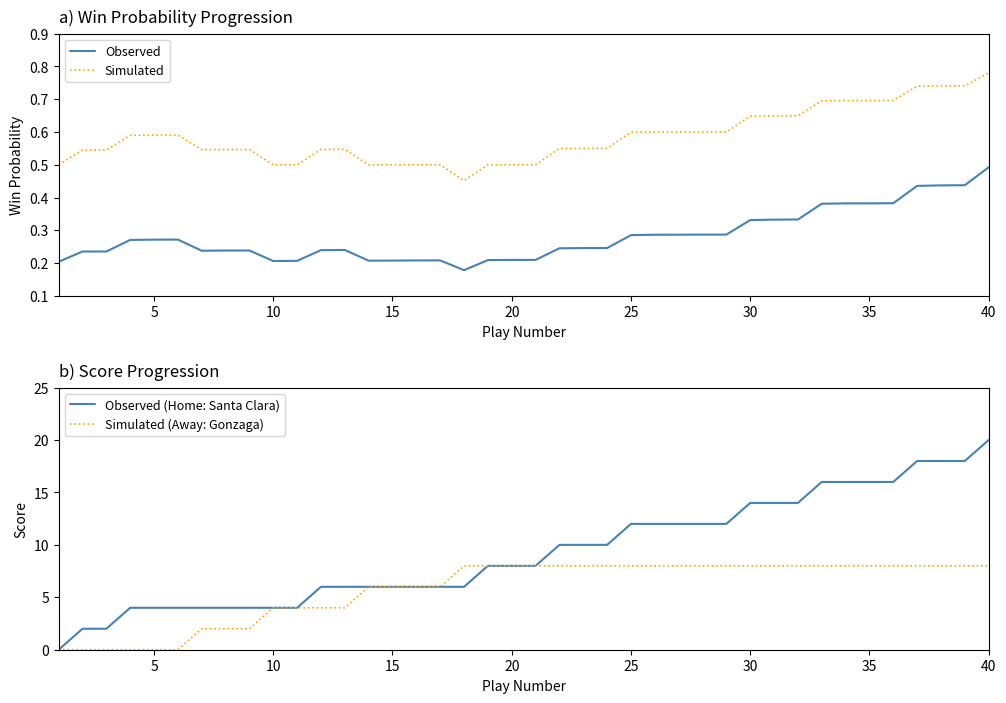

Is it true that Observed (Home: Santa Clara) equals 14 at 30?

True